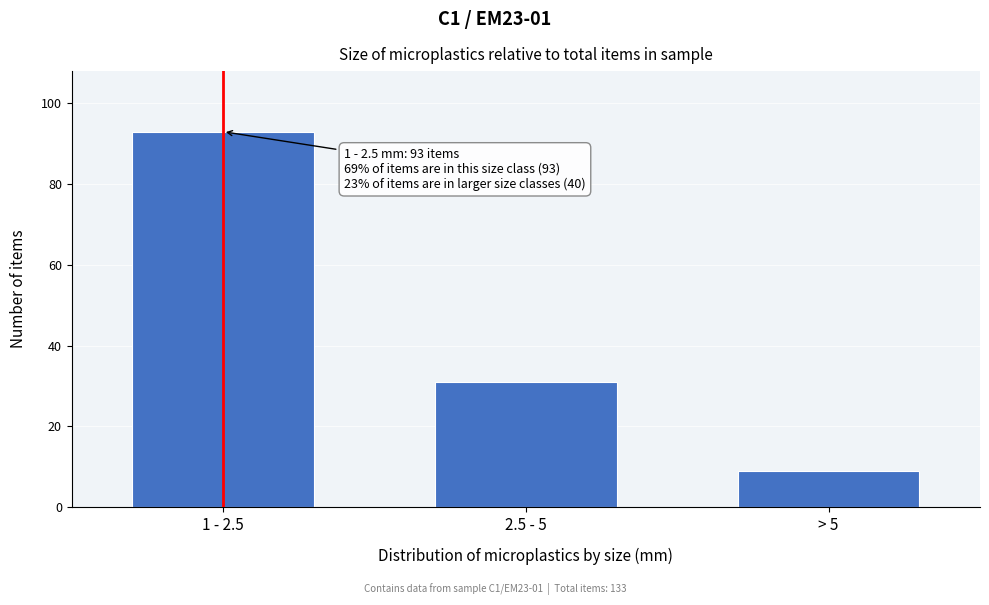

Reading right to left, transcribe all the data shown in this chart.

9	31	93